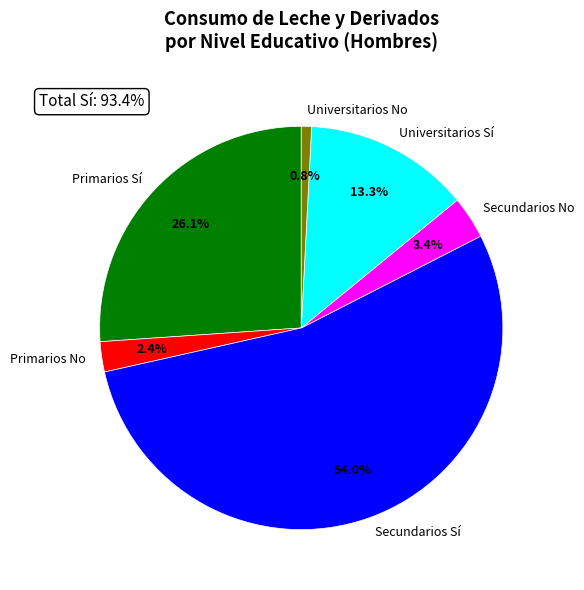

Does any single category account for the majority?

Yes